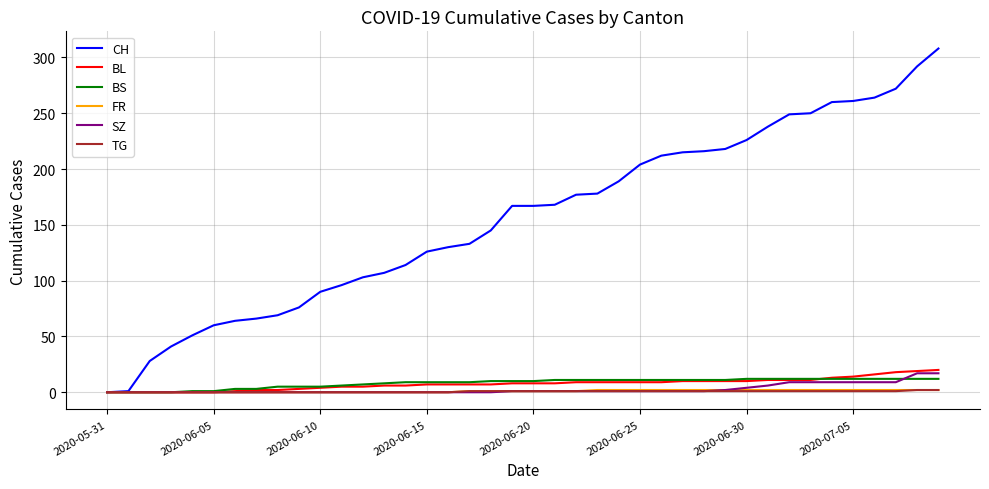

Which series has the widest spread of values?

CH